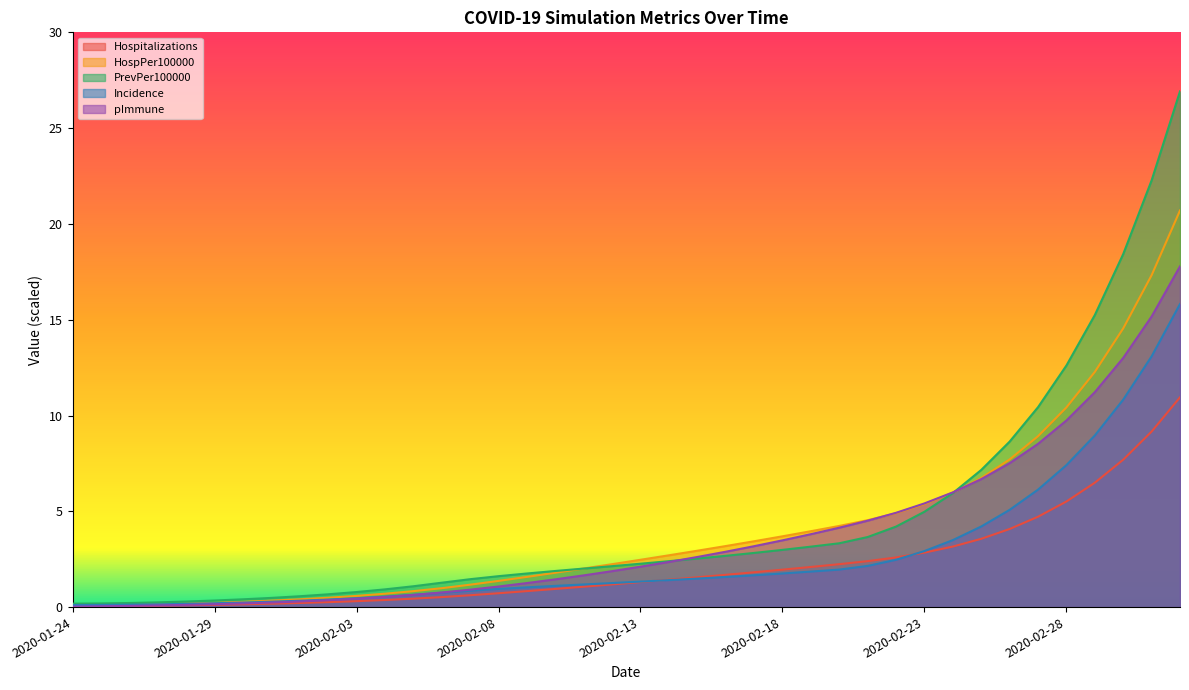

The value of Incidence at 2020-02-28 is 7.4. True or false?

True